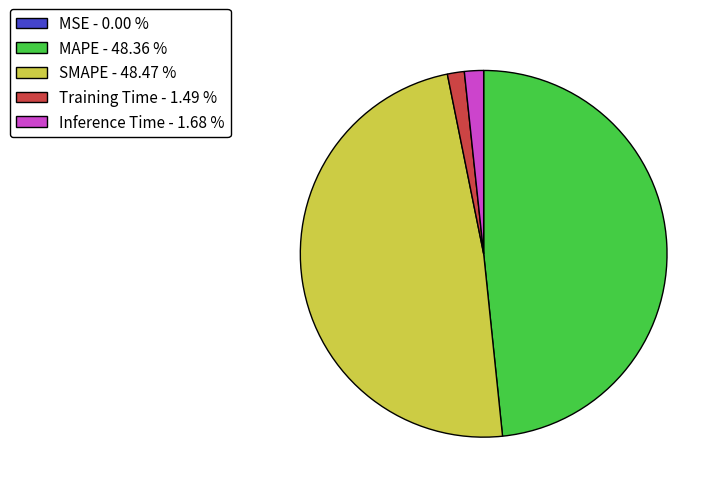

Which has a higher value, Inference Time - 1.68 % or SMAPE - 48.47 %?

SMAPE - 48.47 %